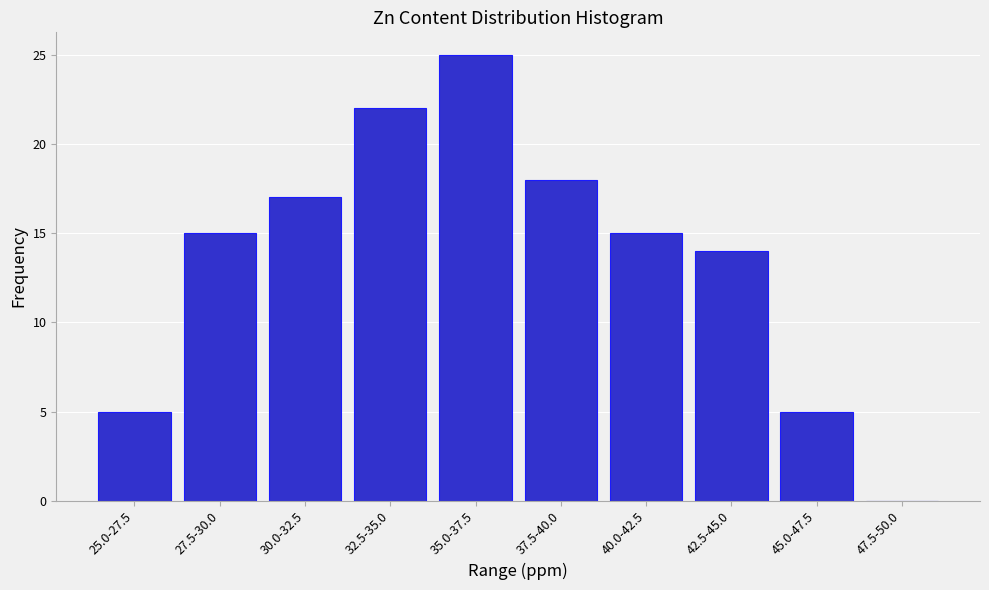

Reading left to right, transcribe all the data shown in this chart.

25.0-27.5=5	27.5-30.0=15	30.0-32.5=17	32.5-35.0=22	35.0-37.5=25	37.5-40.0=18	40.0-42.5=15	42.5-45.0=14	45.0-47.5=5	47.5-50.0=0